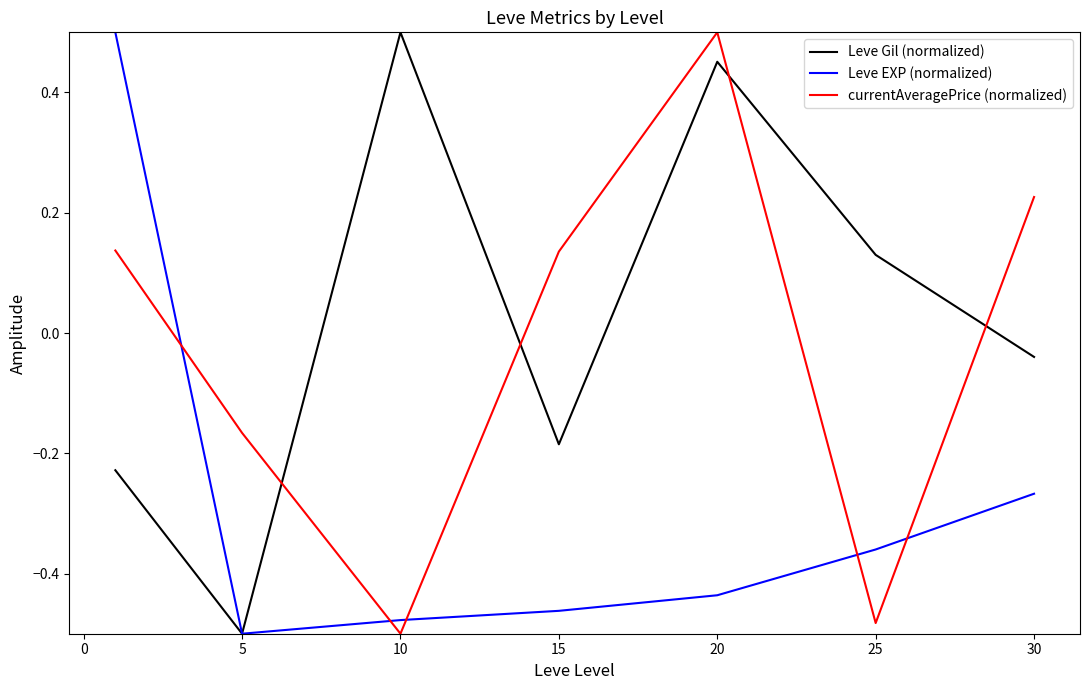

How many times do currentAveragePrice (normalized) and Leve Gil (normalized) cross each other?

4